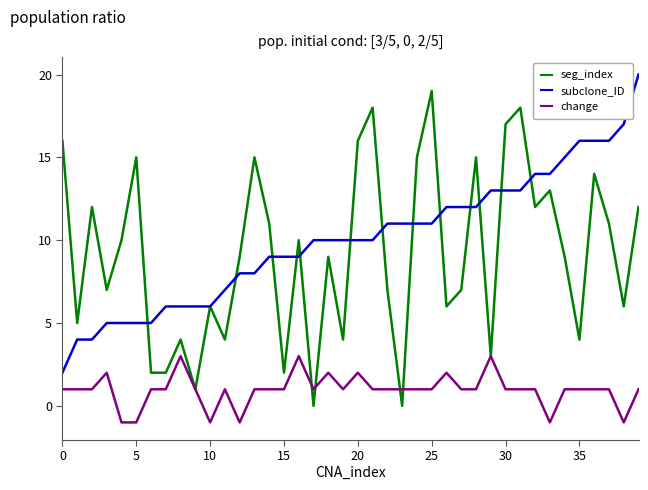

After their last crossing, which series has the higher values: seg_index or subclone_ID?

subclone_ID